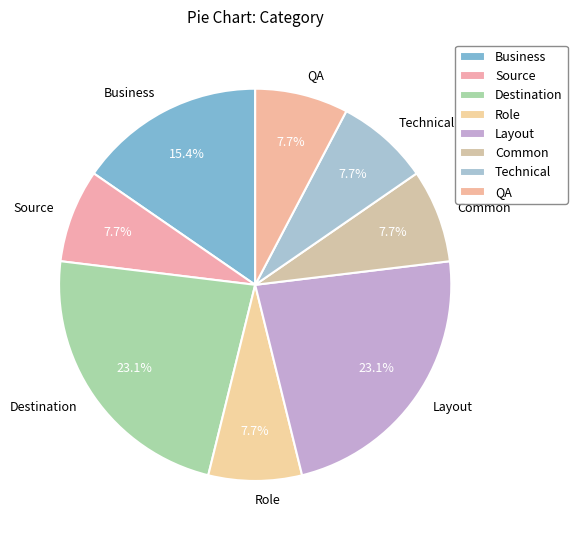

To the nearest percent, what portion does Technical represent?

8%